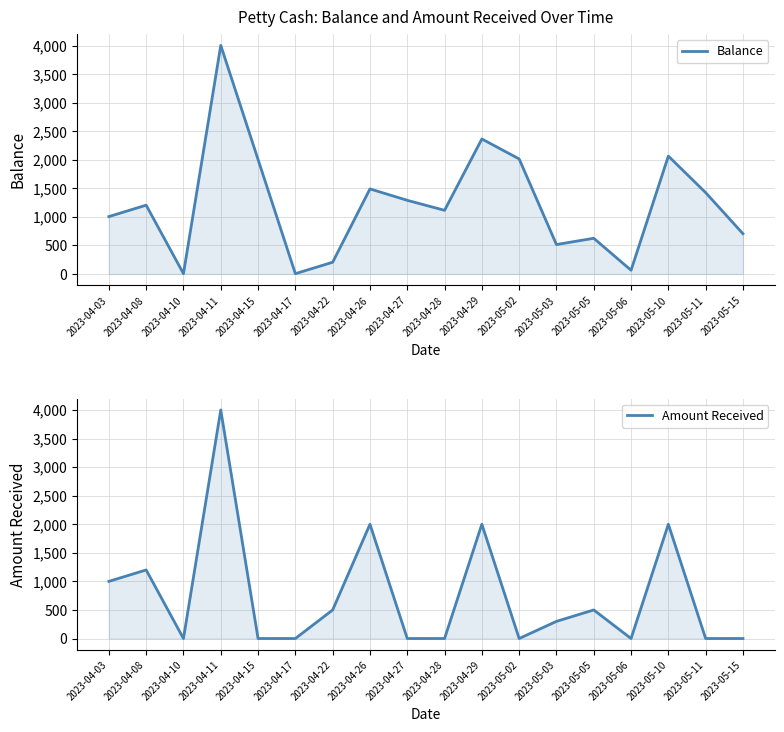

The value of Amount Received at 2023-04-03 is 1000. True or false?

True